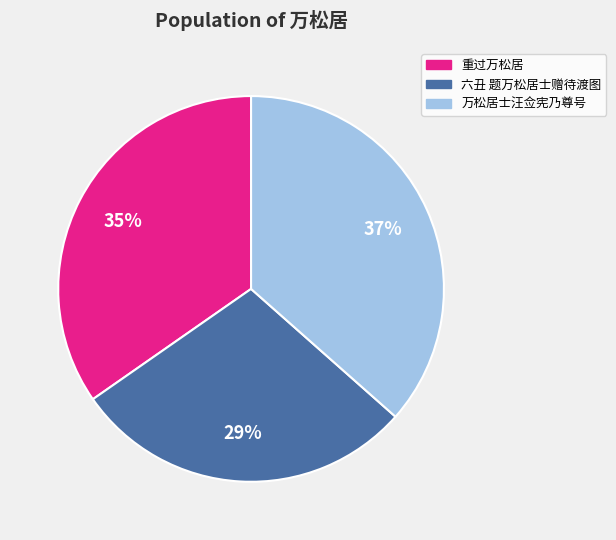

What percentage is the 重过万松居 slice, to the nearest percent?

35%